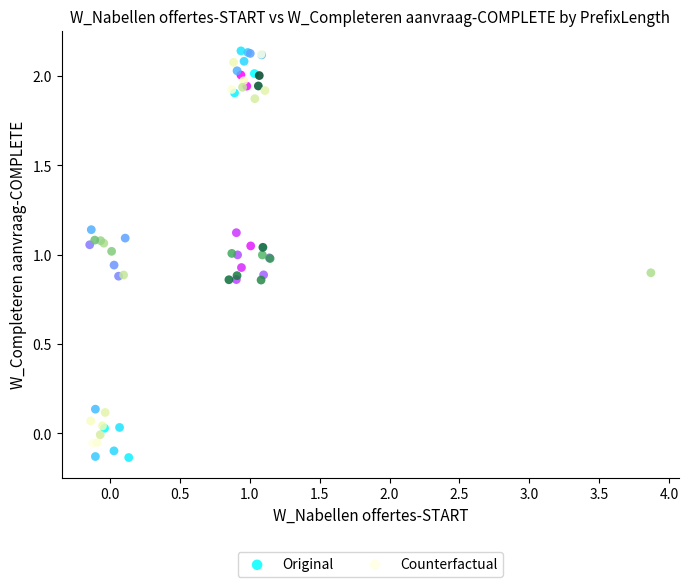

What are all the series names shown in the legend?

Original, Counterfactual